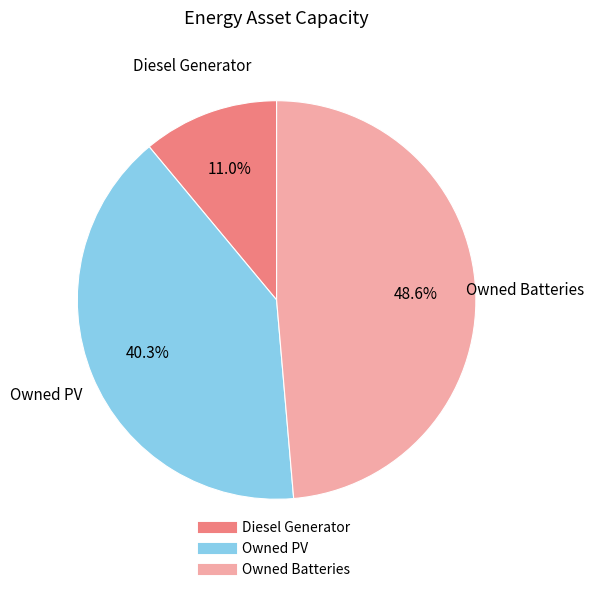

To the nearest percent, what is the difference between the Diesel Generator and Owned Batteries slice percentages?

38%